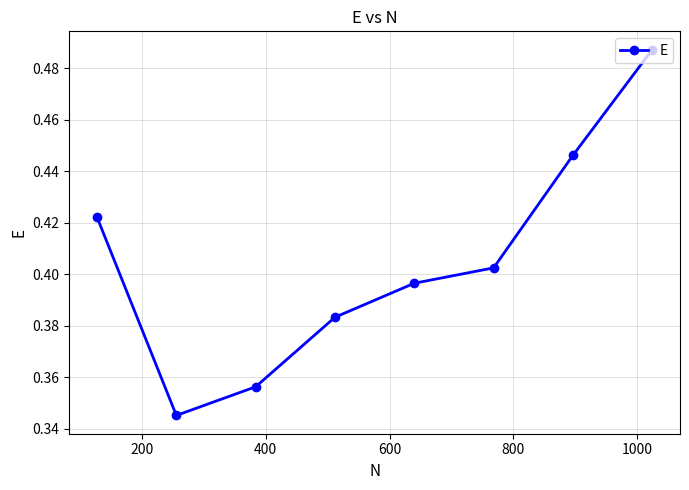

What is the sum of all values?

3.2